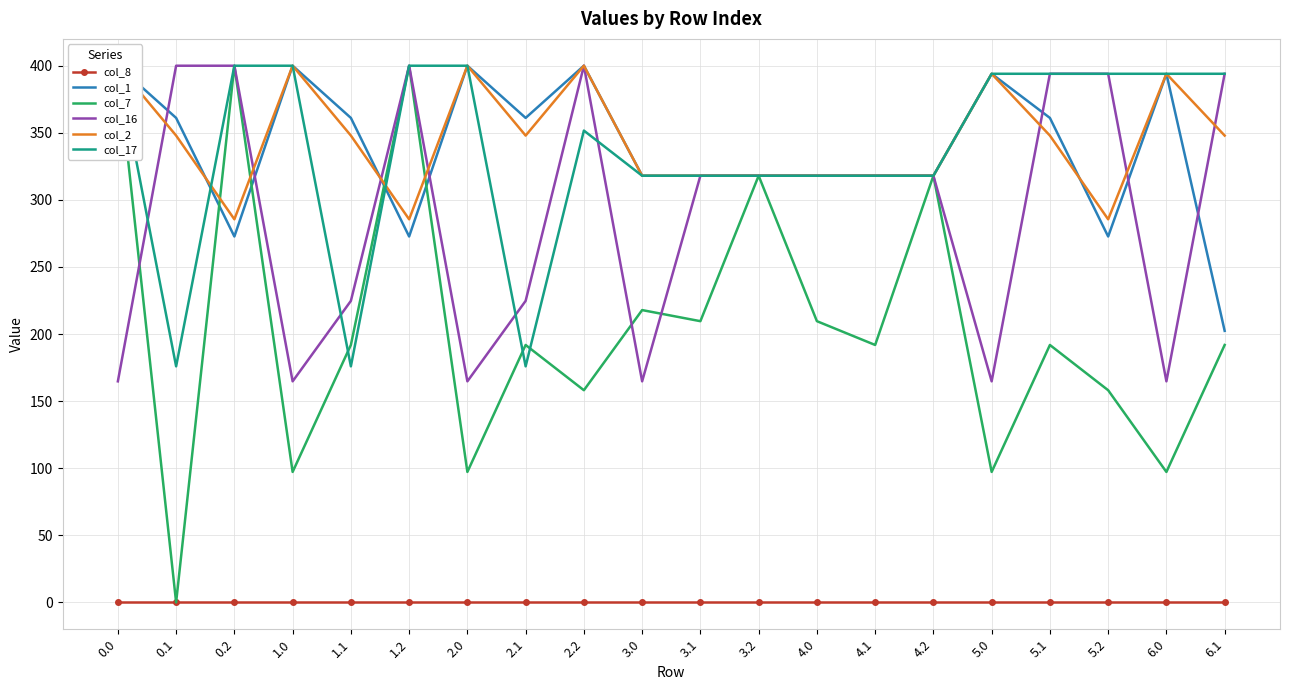

Reading left to right, transcribe all the data shown in this chart.

col_8: 0.0	0.0	0.0	0.0	0.0	0.0	0.0	0.0	0.0	0.0	0.0	0.0	0.0	0.0	0.0	0.0	0.0	0.0	0.0	0.0
col_1: 400.0	361.1	272.7	400.0	361.1	272.7	400.0	361.1	400.0	318.0	318.0	318.0	318.0	318.0	318.0	394.0	361.1	272.7	394.0	202.4
col_7: 400.0	0.0	400.0	97.2	191.9	400.0	97.2	191.9	158.1	217.9	209.6	318.0	209.6	191.9	318.0	97.2	191.9	158.1	97.2	191.9
col_16: 164.8	400.0	400.0	164.8	224.7	400.0	164.8	224.7	400.0	164.8	318.0	318.0	318.0	318.0	318.0	164.8	394.0	394.0	164.8	394.0
col_2: 400.0	347.9	285.5	400.0	347.9	285.5	400.0	347.9	400.0	318.0	318.0	318.0	318.0	318.0	318.0	394.0	347.9	285.5	394.0	347.9
col_17: 400.0	175.9	400.0	400.0	175.9	400.0	400.0	175.9	351.7	318.0	318.0	318.0	318.0	318.0	318.0	394.0	394.0	394.0	394.0	394.0